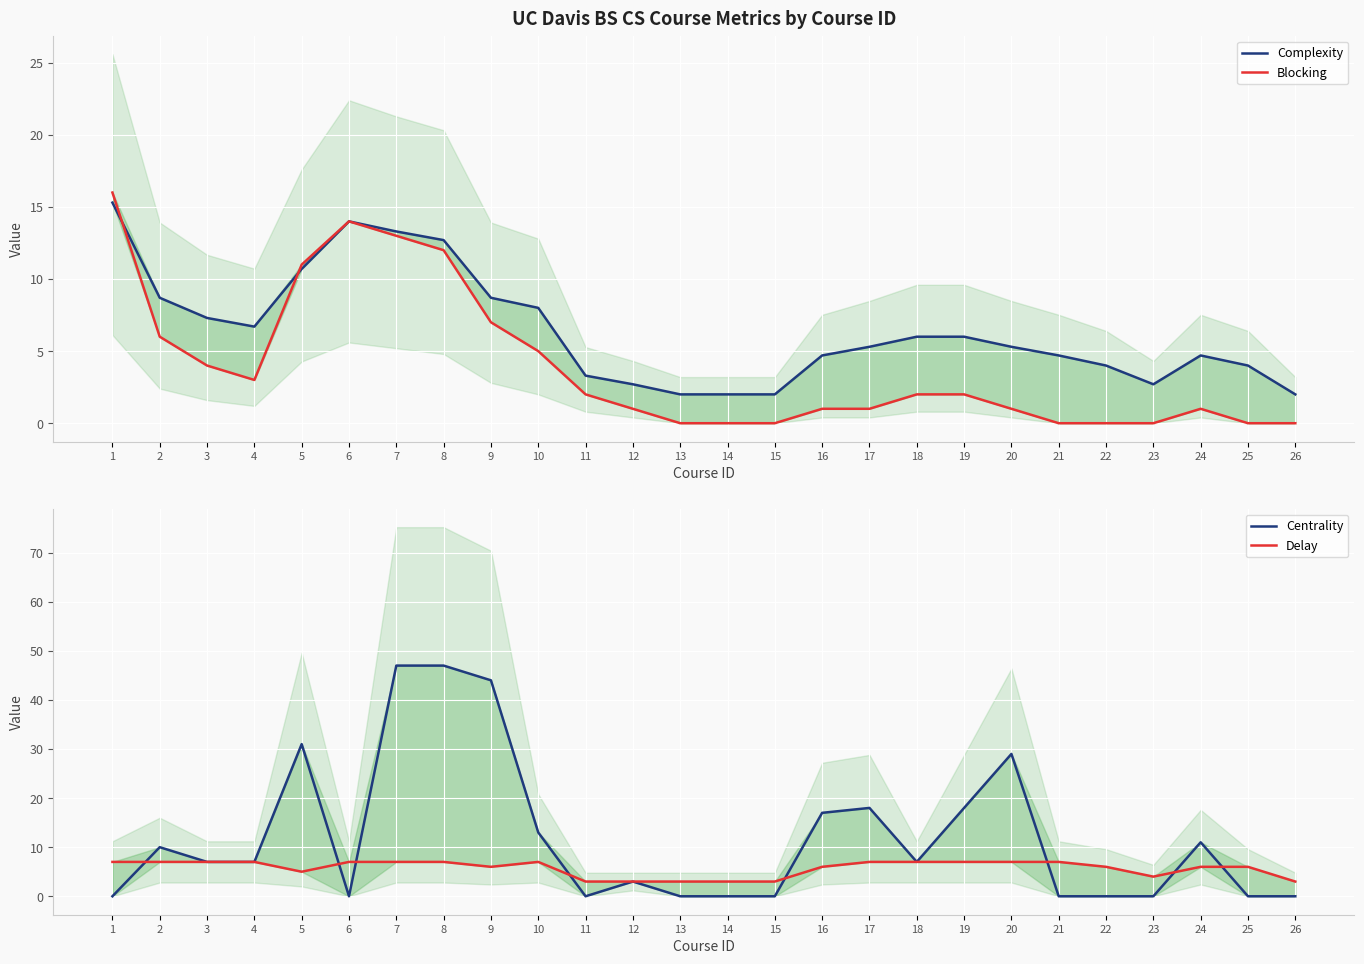

Which label corresponds to the smallest value in the chart?

13